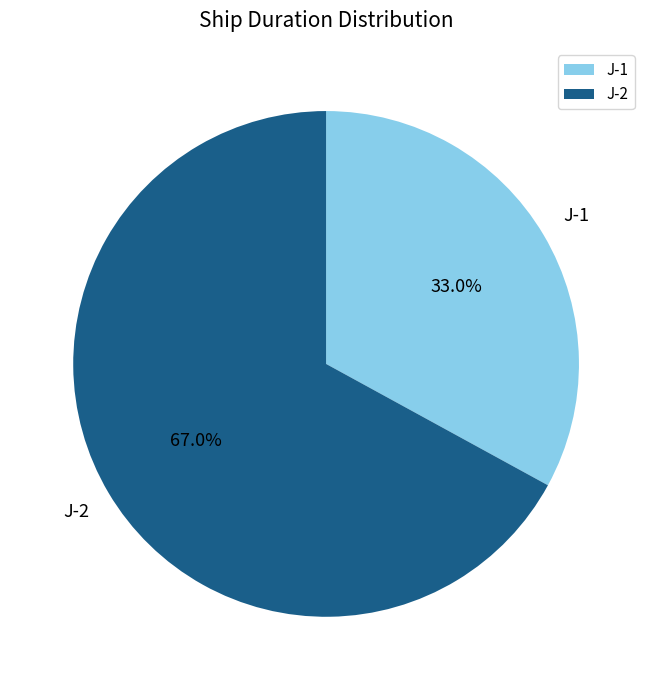

To the nearest percent, what is the average slice percentage?

50%